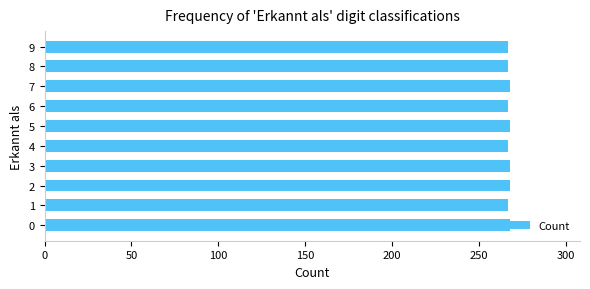

Is it true that the value at 8 is 59?

False